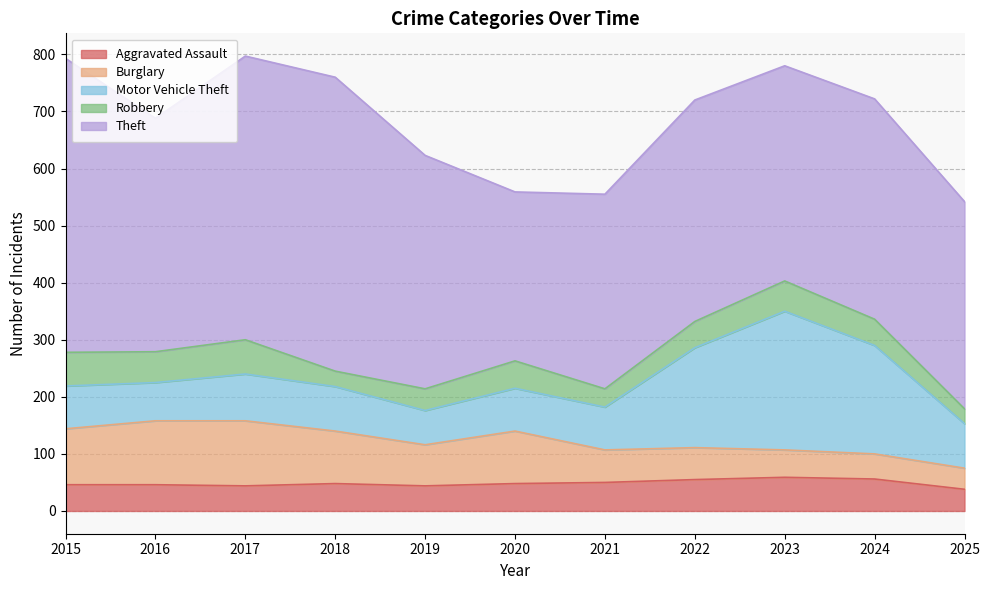

True or false: Aggravated Assault has a value of 13 at 2015.

False